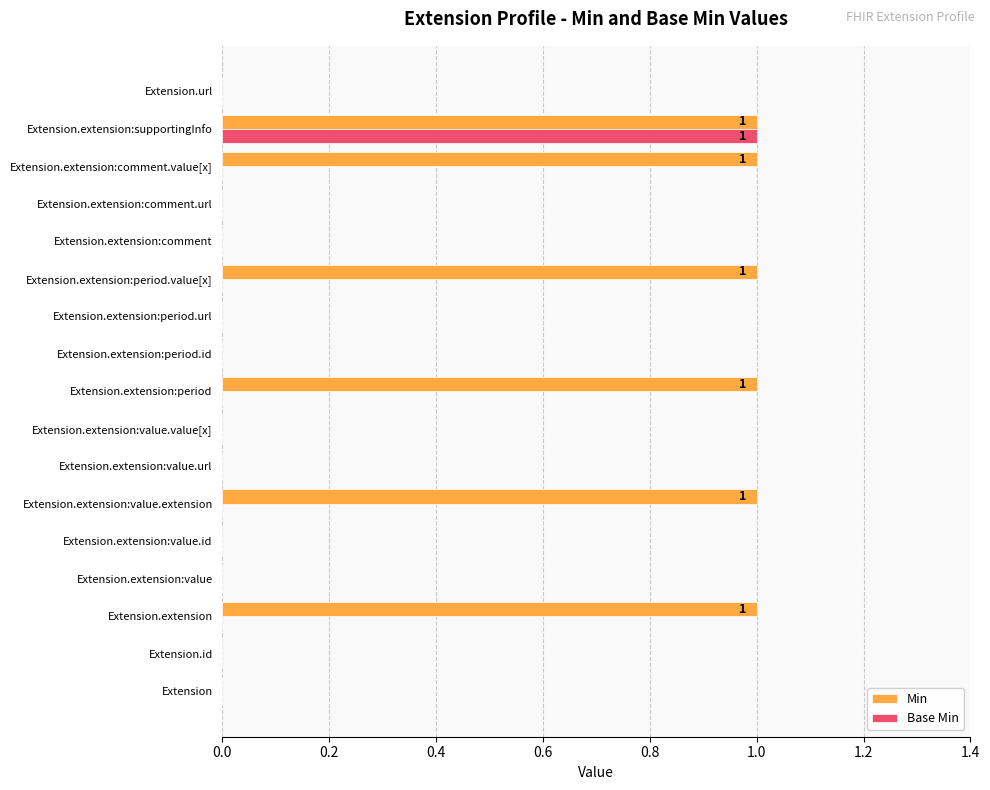

What is the highest value of the Min series?

1